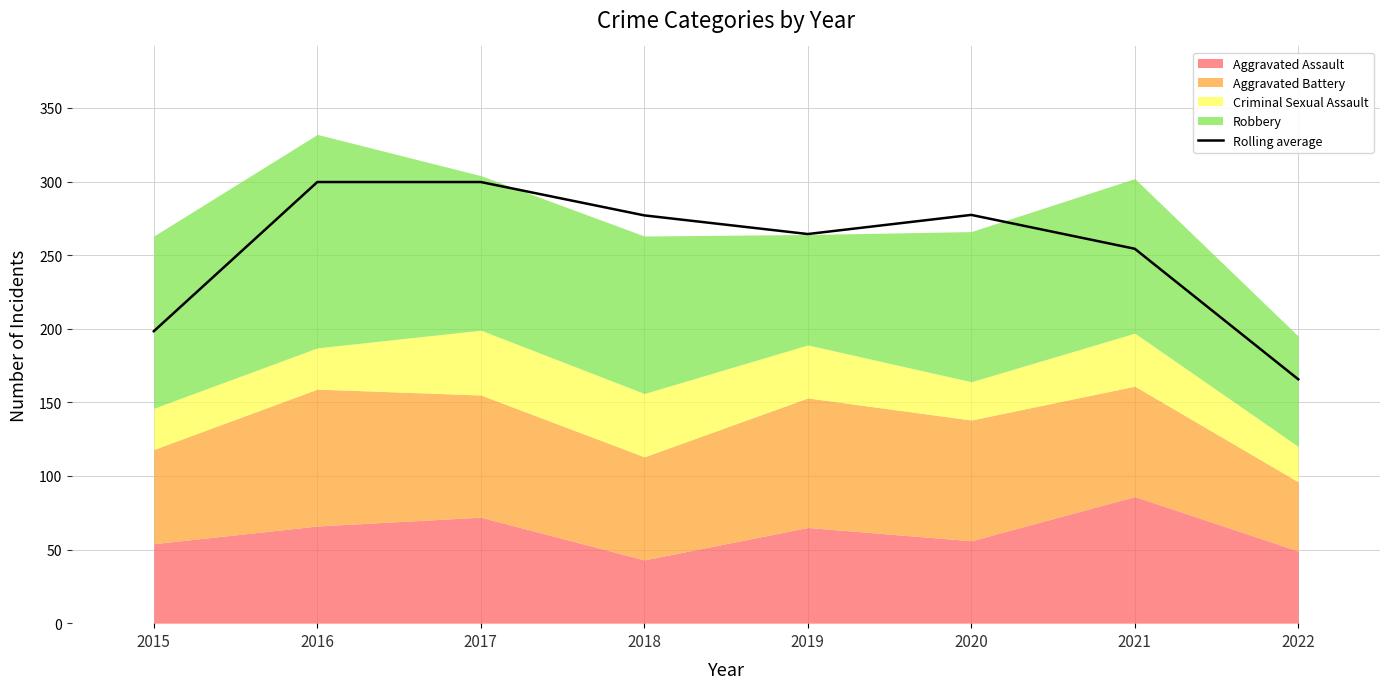

How many data points are above 277?

3